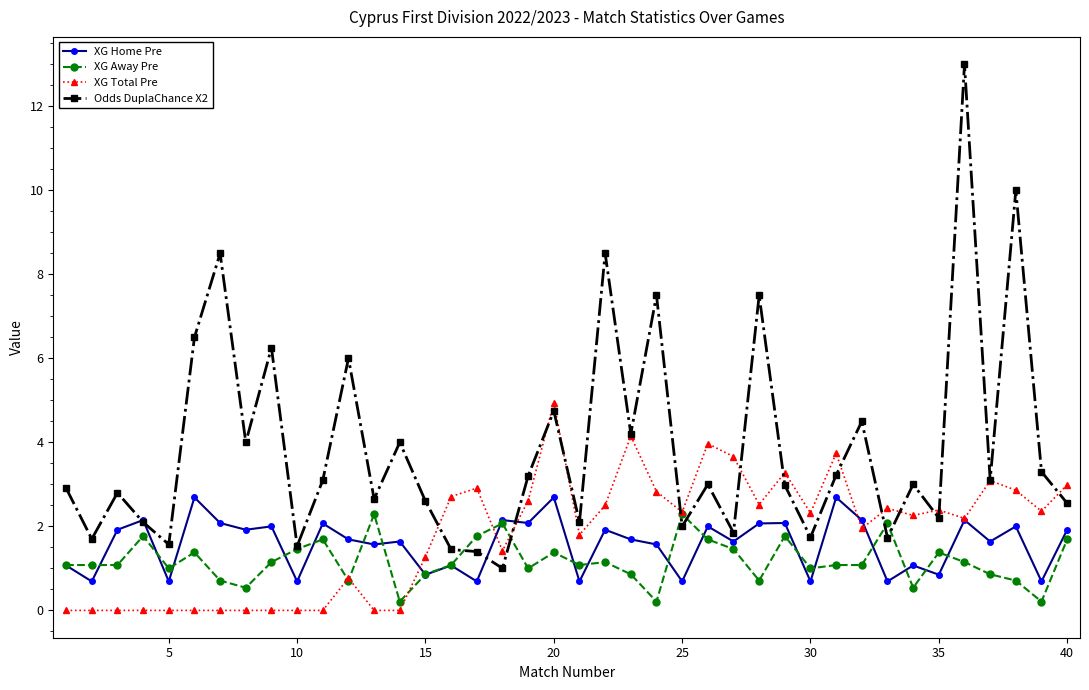

Which series has the widest spread of values?

Odds DuplaChance X2